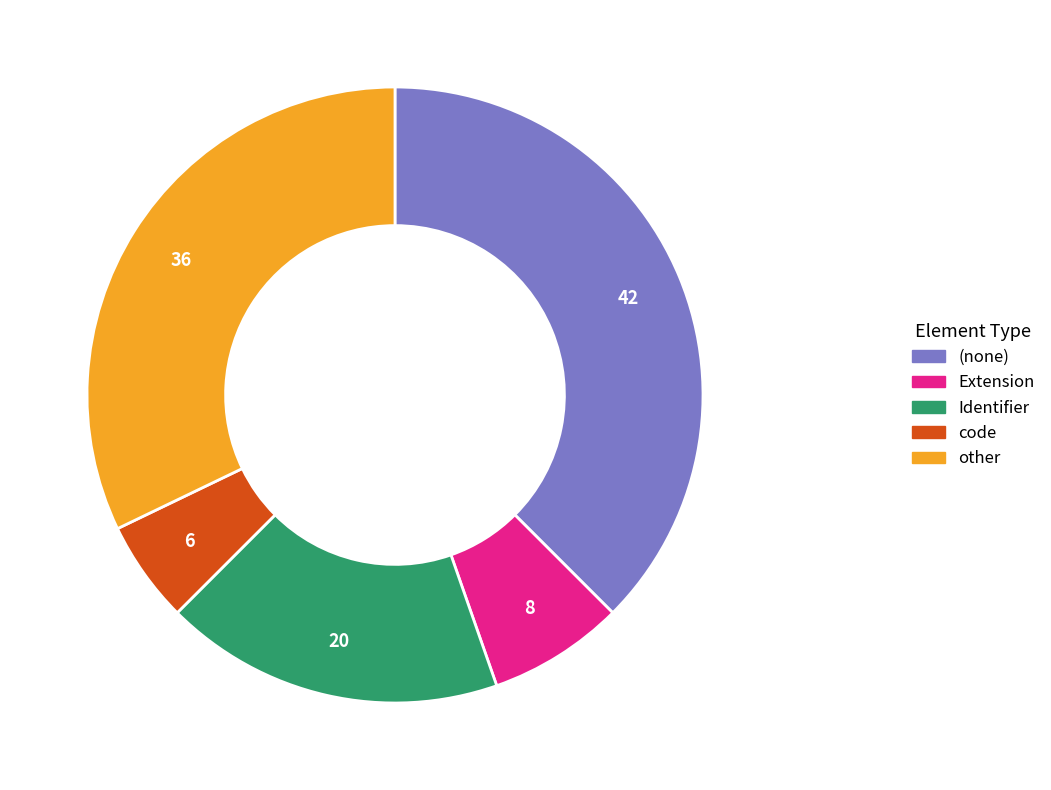

How many segments does this pie chart have?

5